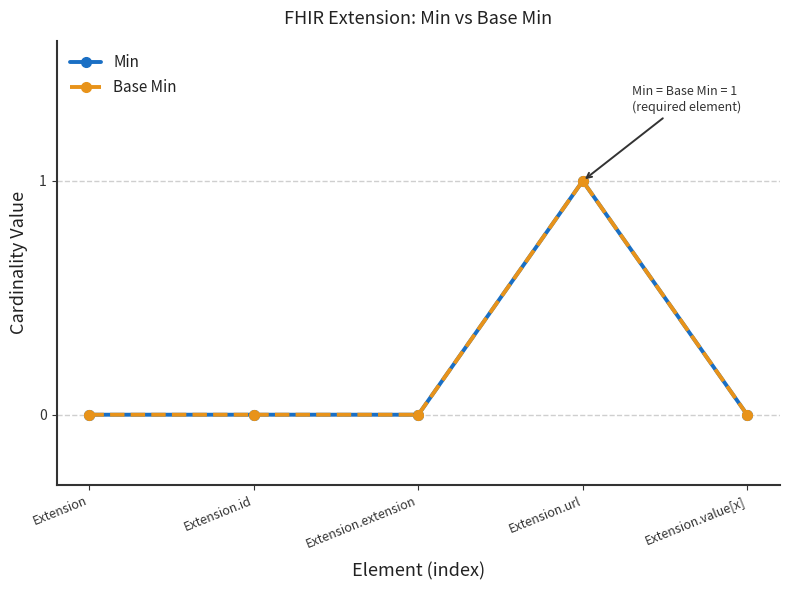

What is the total value across all series at Extension.url?

2